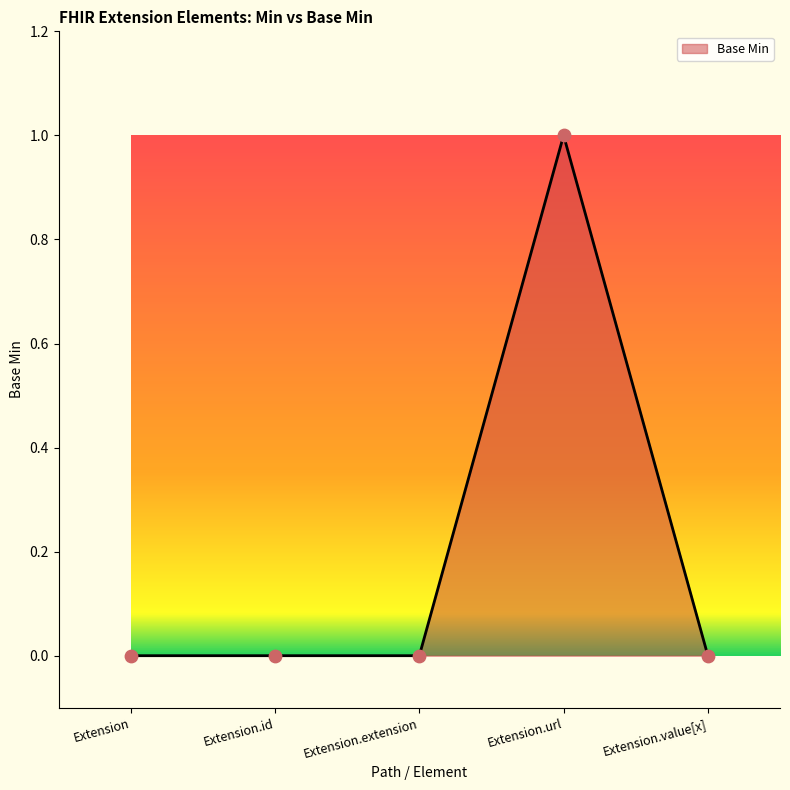

At which category does the chart reach its peak across all series?

Extension.url